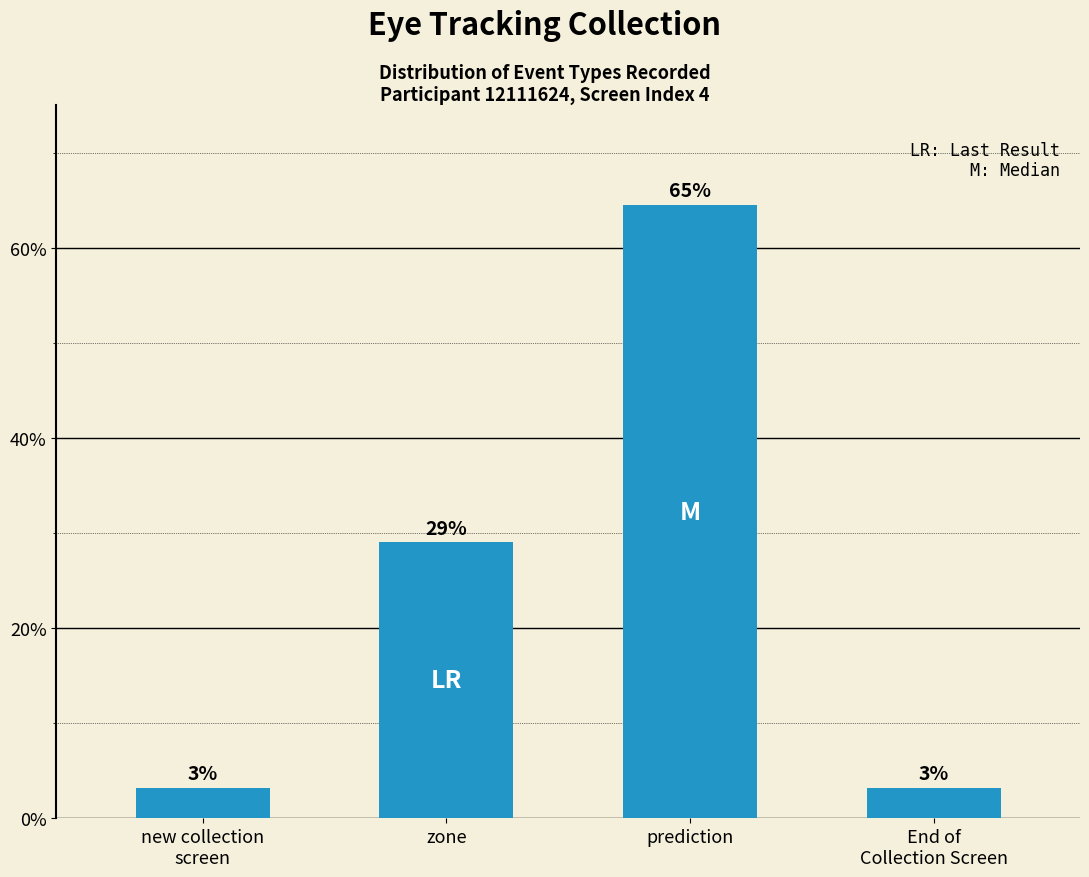

At which category does the chart reach its minimum across all series?

new collection
screen